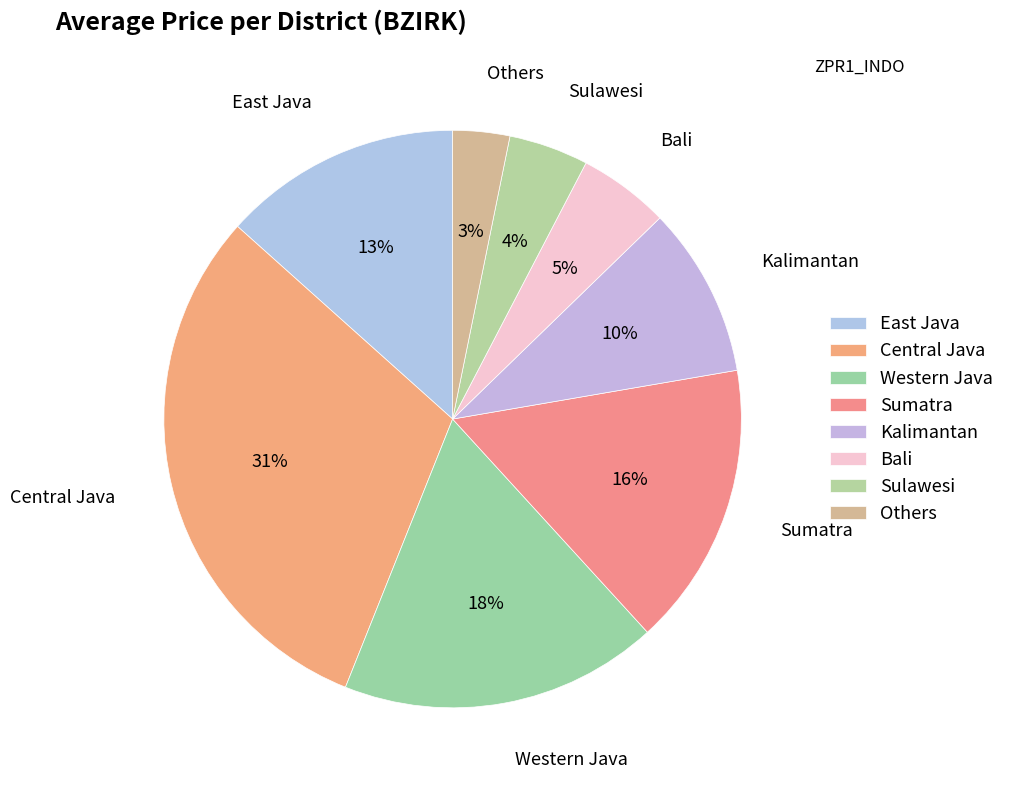

How many slices are in this pie chart?

8